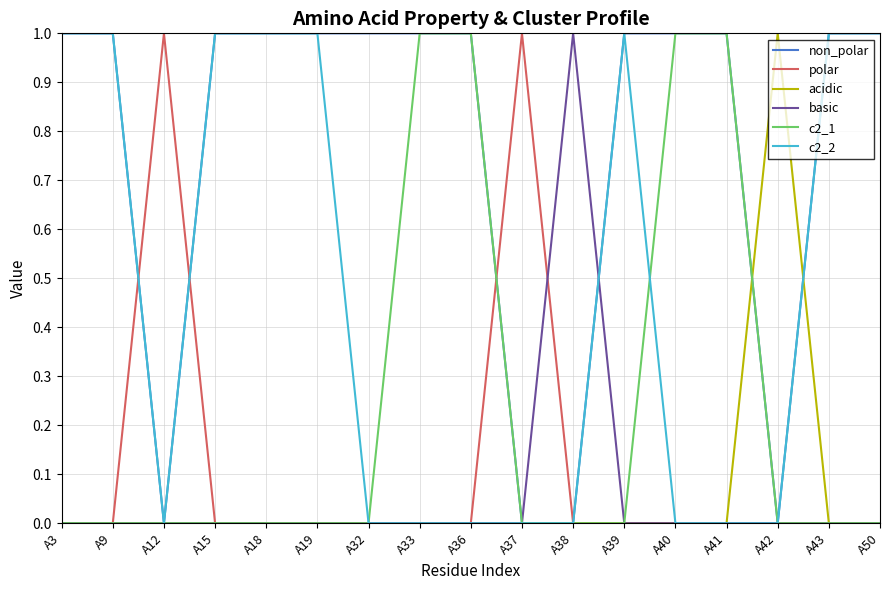

Reading right to left, extract all data points from this chart.

non_polar: A50=1	A43=1	A42=0	A41=1	A40=1	A39=1	A38=0	A37=0	A36=1	A33=1	A32=1	A19=1	A18=1	A15=1	A12=0	A9=1	A3=1
polar: A50=0	A43=0	A42=0	A41=0	A40=0	A39=0	A38=0	A37=1	A36=0	A33=0	A32=0	A19=0	A18=0	A15=0	A12=1	A9=0	A3=0
acidic: A50=0	A43=0	A42=1	A41=0	A40=0	A39=0	A38=0	A37=0	A36=0	A33=0	A32=0	A19=0	A18=0	A15=0	A12=0	A9=0	A3=0
basic: A50=0	A43=0	A42=0	A41=0	A40=0	A39=0	A38=1	A37=0	A36=0	A33=0	A32=0	A19=0	A18=0	A15=0	A12=0	A9=0	A3=0
c2_1: A50=0	A43=0	A42=0	A41=1	A40=1	A39=0	A38=0	A37=0	A36=1	A33=1	A32=0	A19=0	A18=0	A15=0	A12=0	A9=0	A3=0
c2_2: A50=1	A43=1	A42=0	A41=0	A40=0	A39=1	A38=0	A37=0	A36=0	A33=0	A32=0	A19=1	A18=1	A15=1	A12=0	A9=1	A3=1